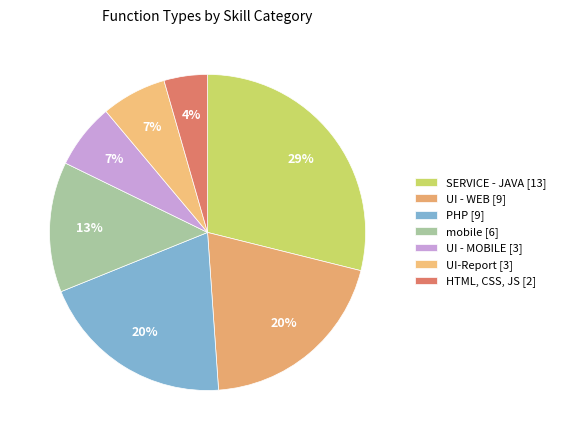

How many slices are in this pie chart?

7